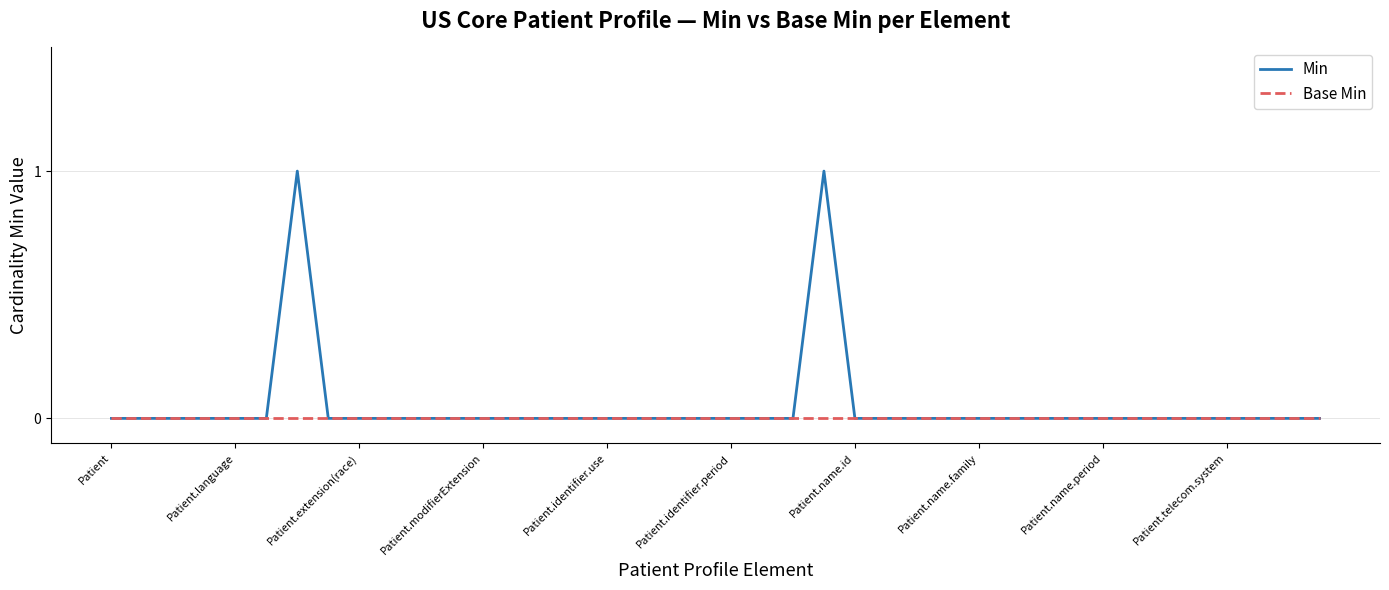

What are all the series names shown in the legend?

Min, Base Min